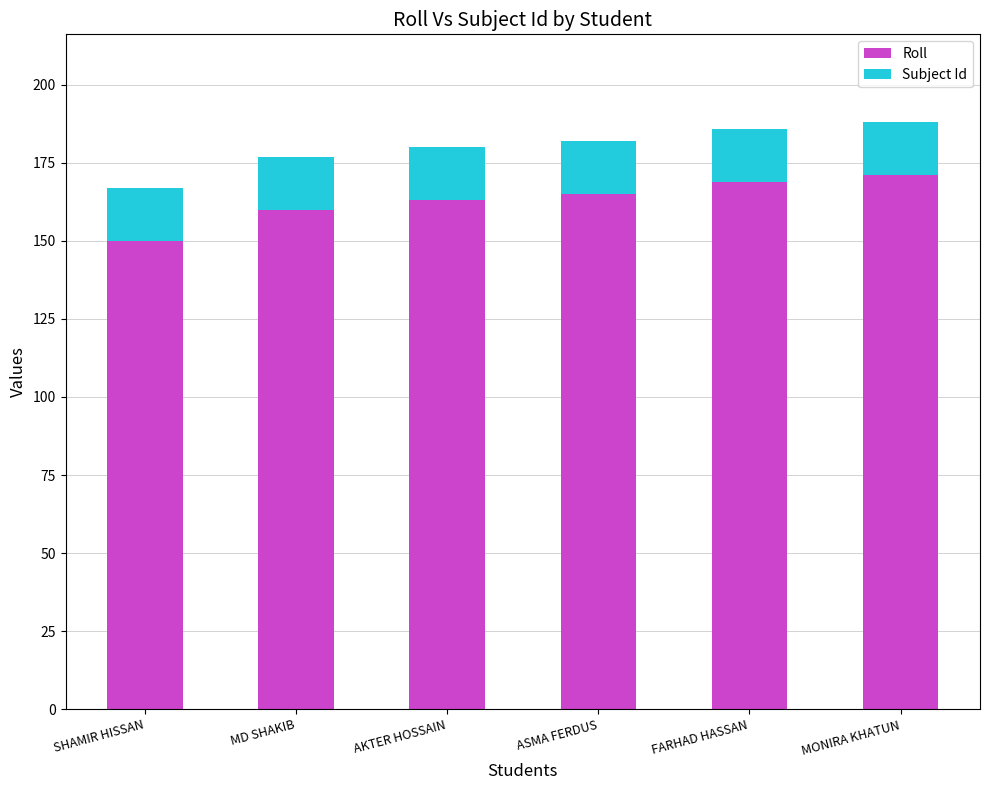

Does the chart contain any negative values?

No